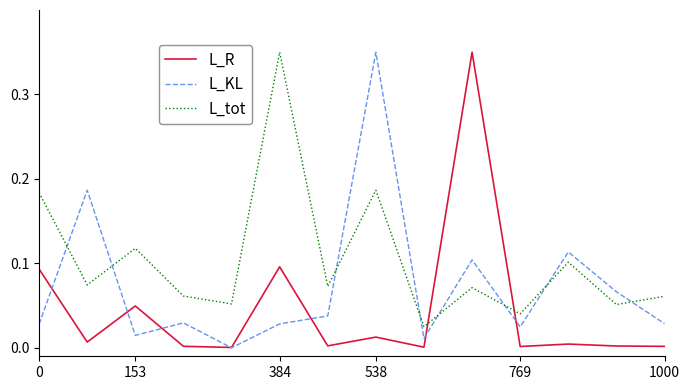

Is this an area chart (filled region under the line)?

No